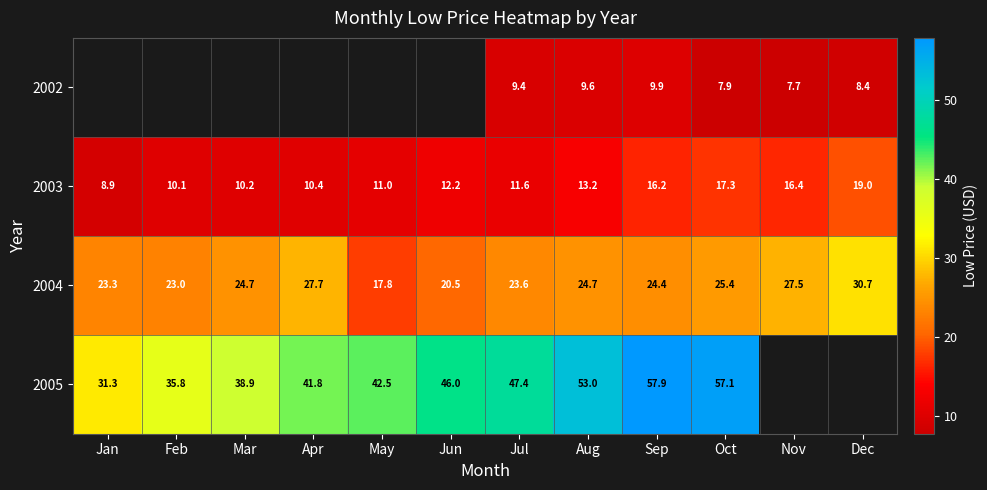

True or false: 2005 has a value of 46.0 at Jun.

True